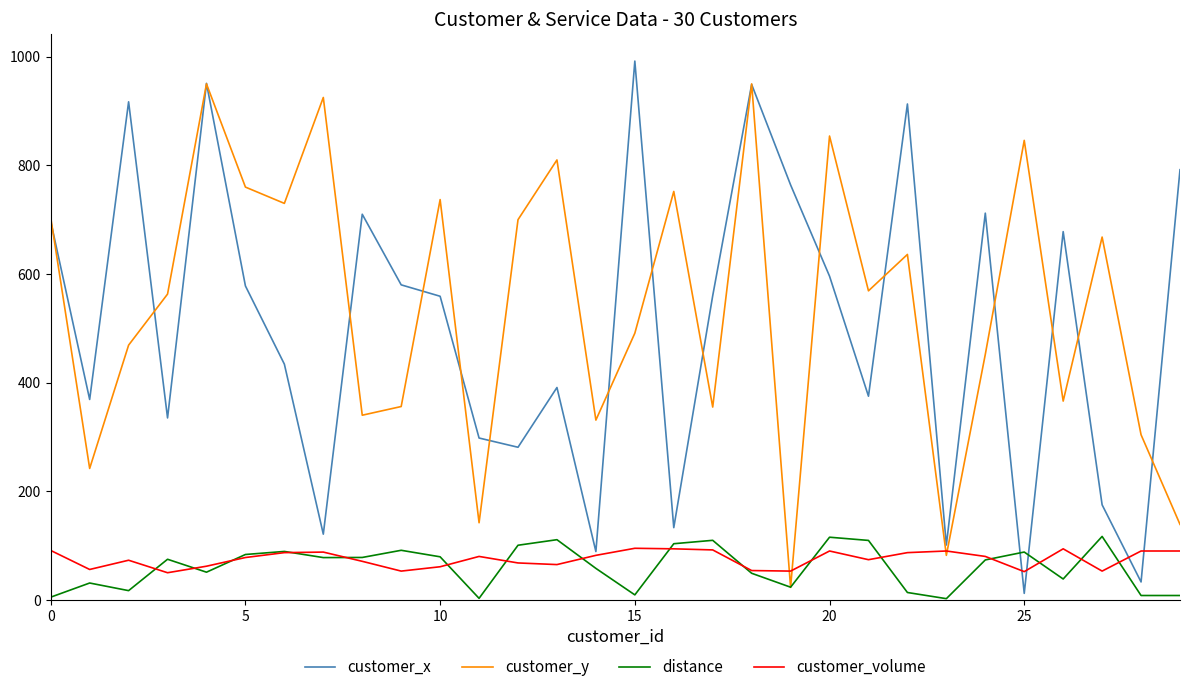

How many lines are shown in the chart?

4